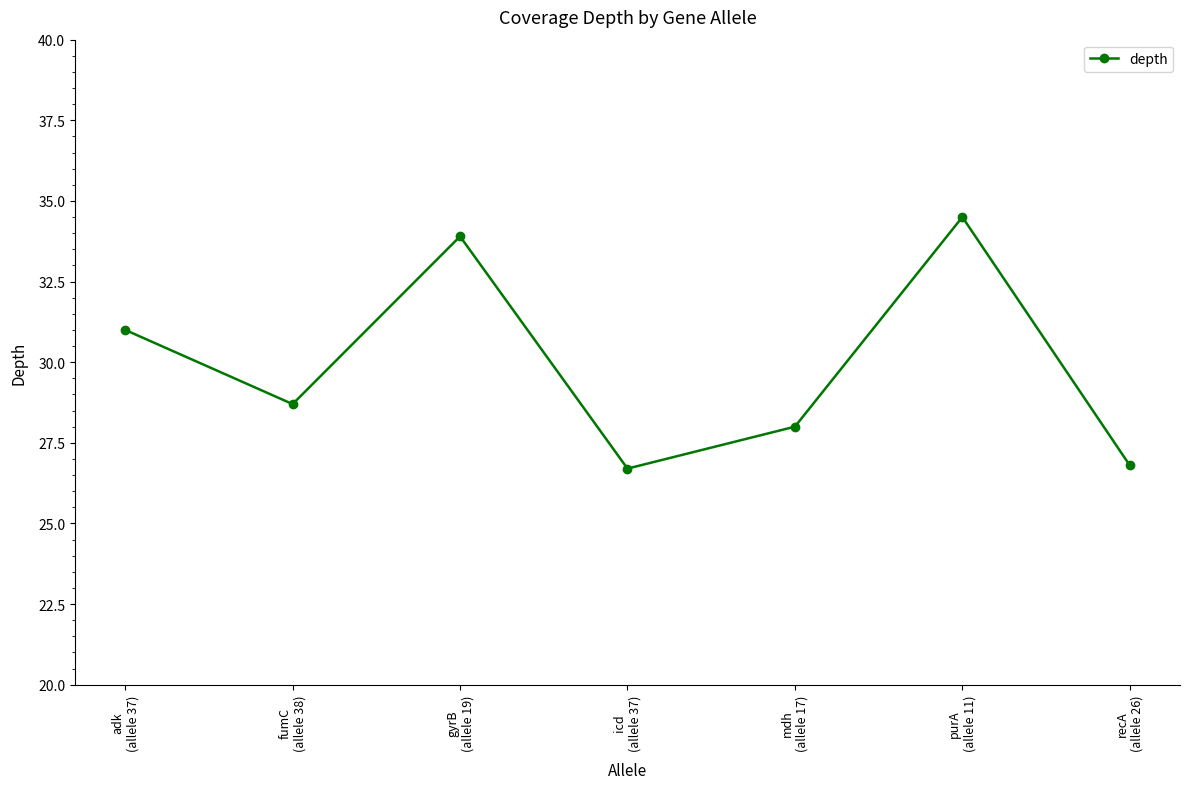

The value at adk
(allele 37) is 31.0. True or false?

True